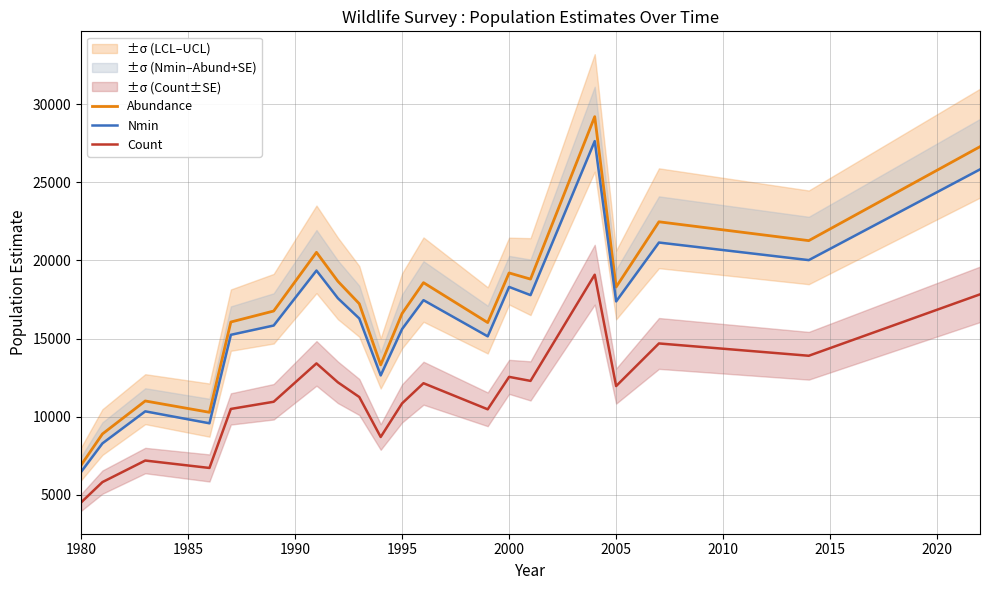

Rank the series by their maximum value, from lowest to highest.

Count, Nmin, Abundance